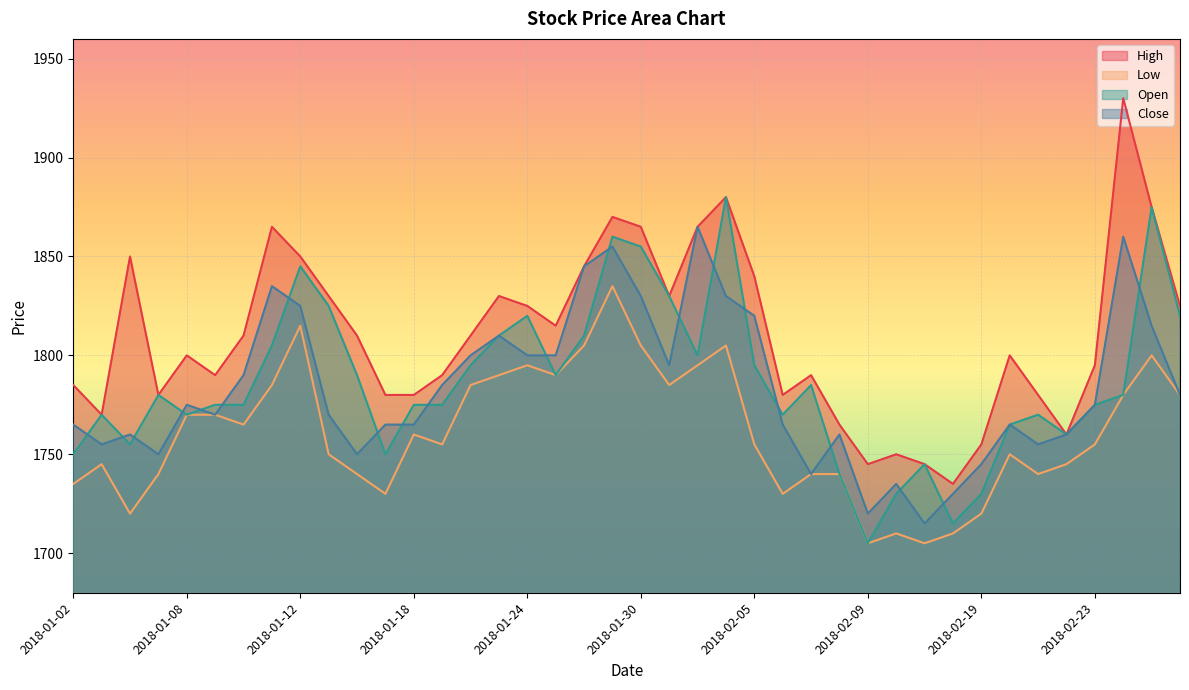

What is the spread (max minus min) of values at 2018-02-27?

75